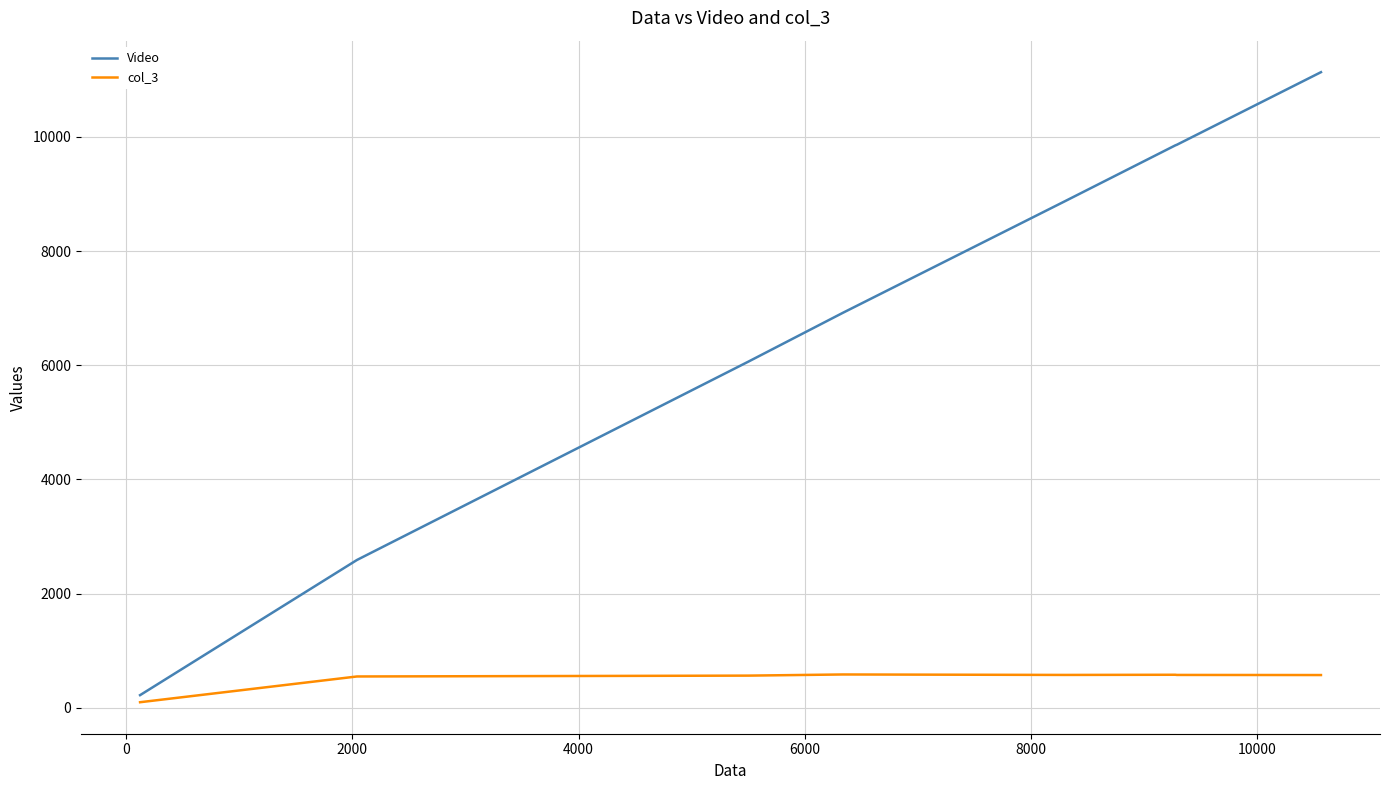

What is the difference between the maximum and minimum values in the Video series?

10913